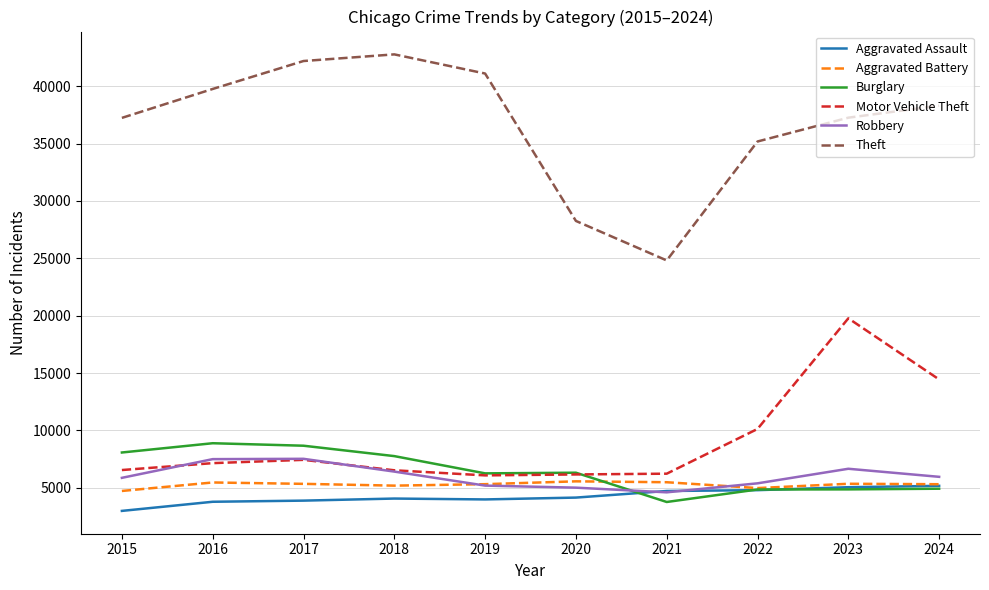

The value of Theft at 2020 is 8556. True or false?

False